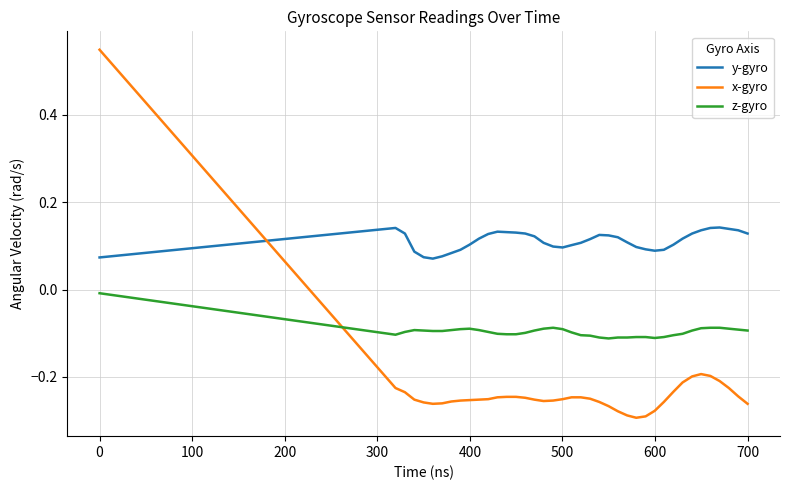

After their last crossing, which series has the higher values: x-gyro or y-gyro?

y-gyro